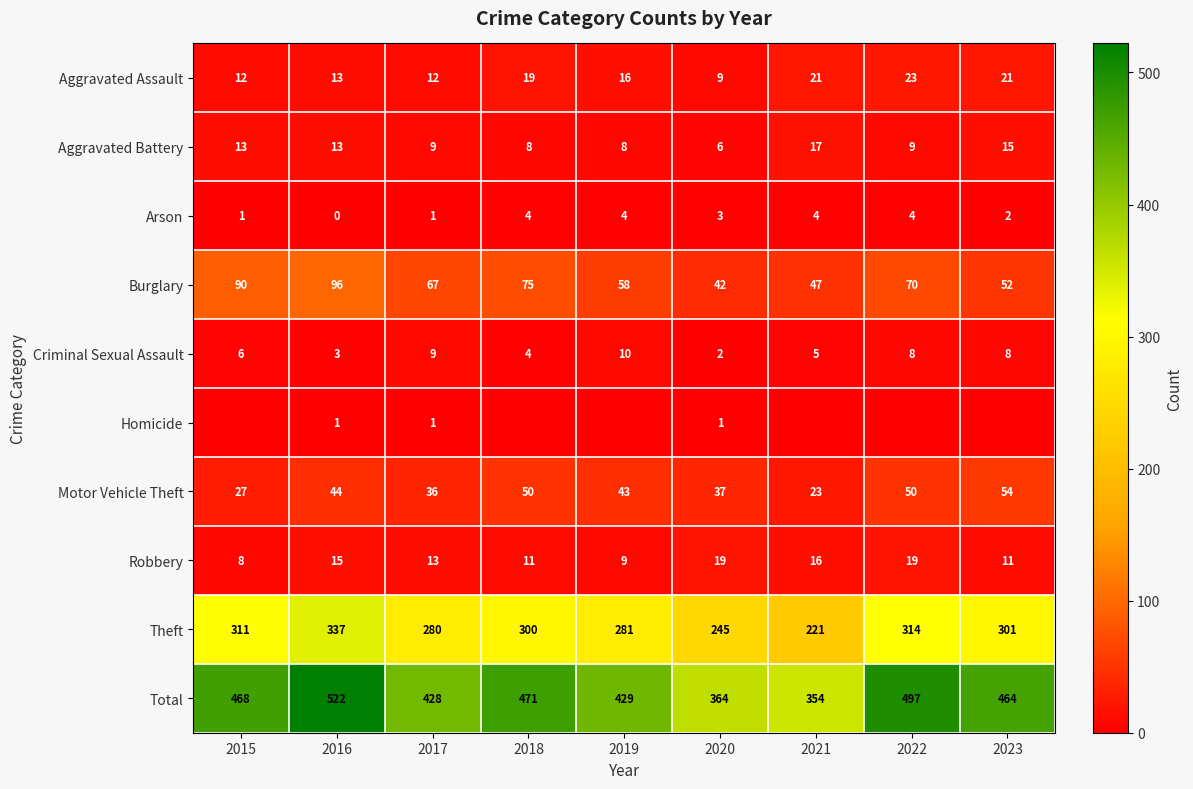

Where does the Aggravated Battery series first go above 9?

2015